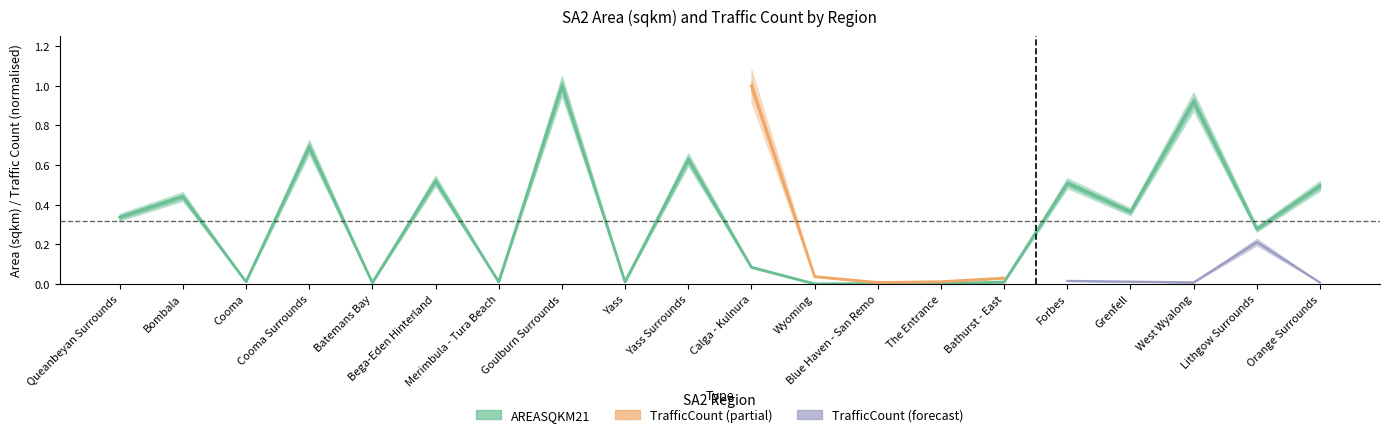

Which has a higher value, Batemans Bay or Yass Surrounds?

Yass Surrounds